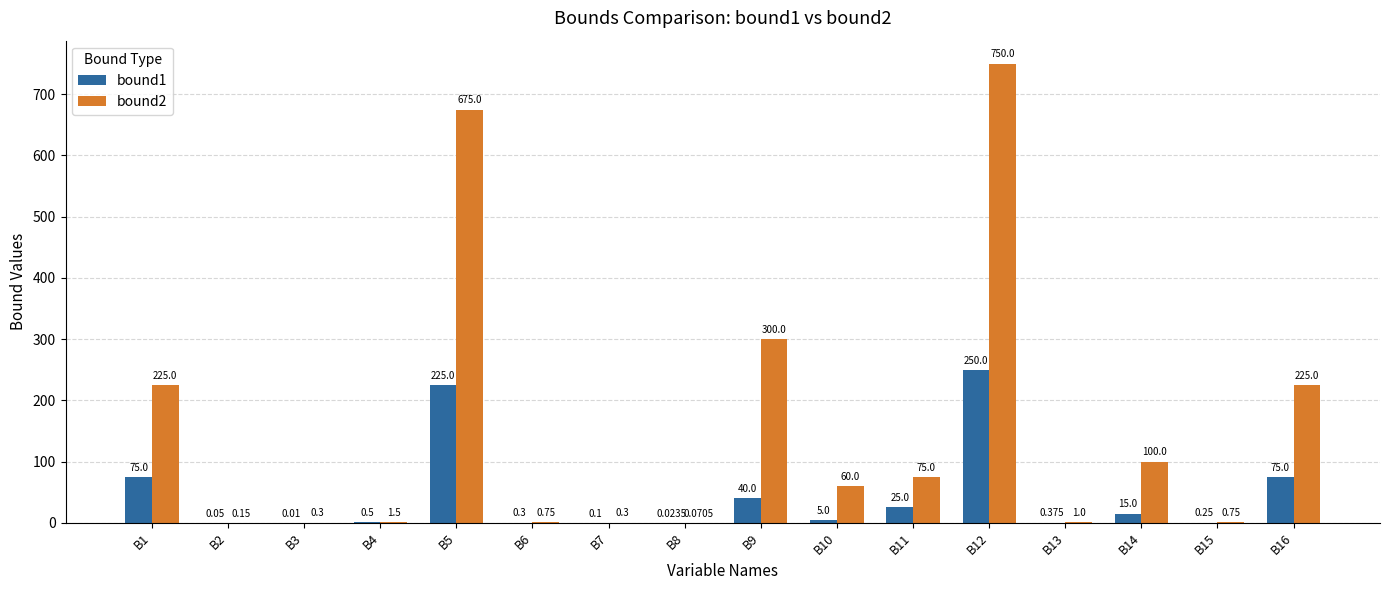

How many groups of bars are there?

16